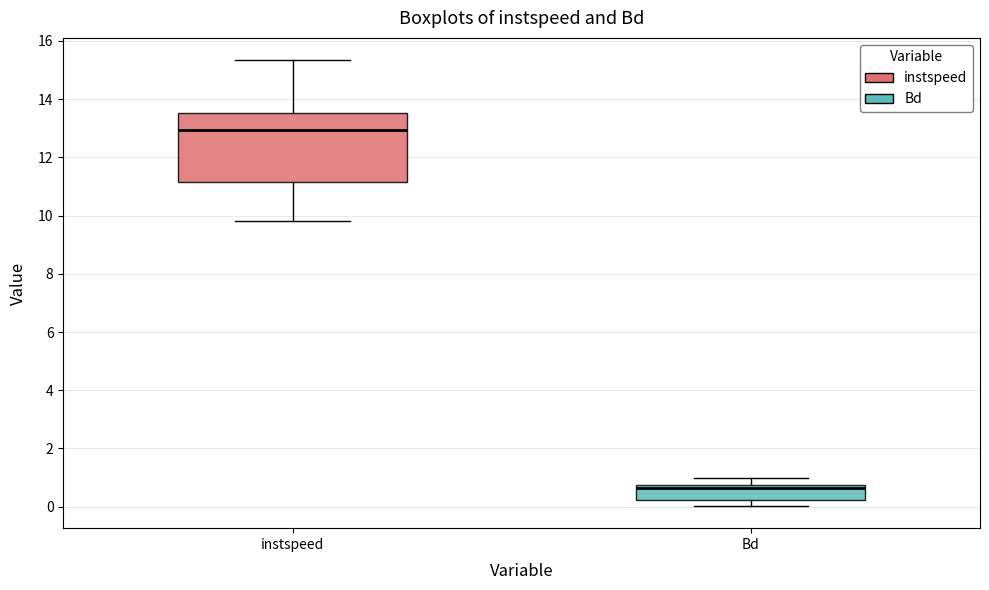

Reading left to right, transcribe this box plot: for each box, give where its median line is, the range the box spans, and where its two whiskers end, as read against the y-axis. The values are not printed on the chart, so give them approximately, as read against the axis.

instspeed: median 13.0, box 11.2 to 13.6, whiskers 9.8 to 15.4
Bd: median 0.6, box 0.2 to 0.8, whiskers 0.0 to 1.0